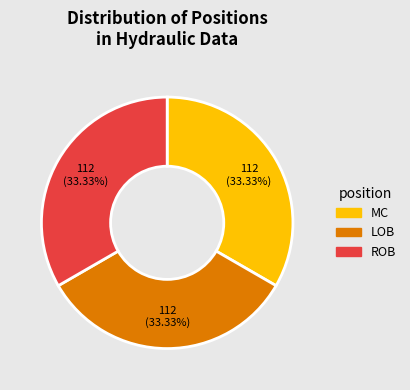

Count the number of slices in the pie.

3